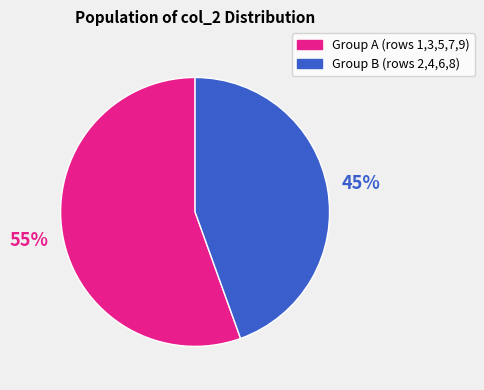

To the nearest percent, what is the average slice percentage?

50%